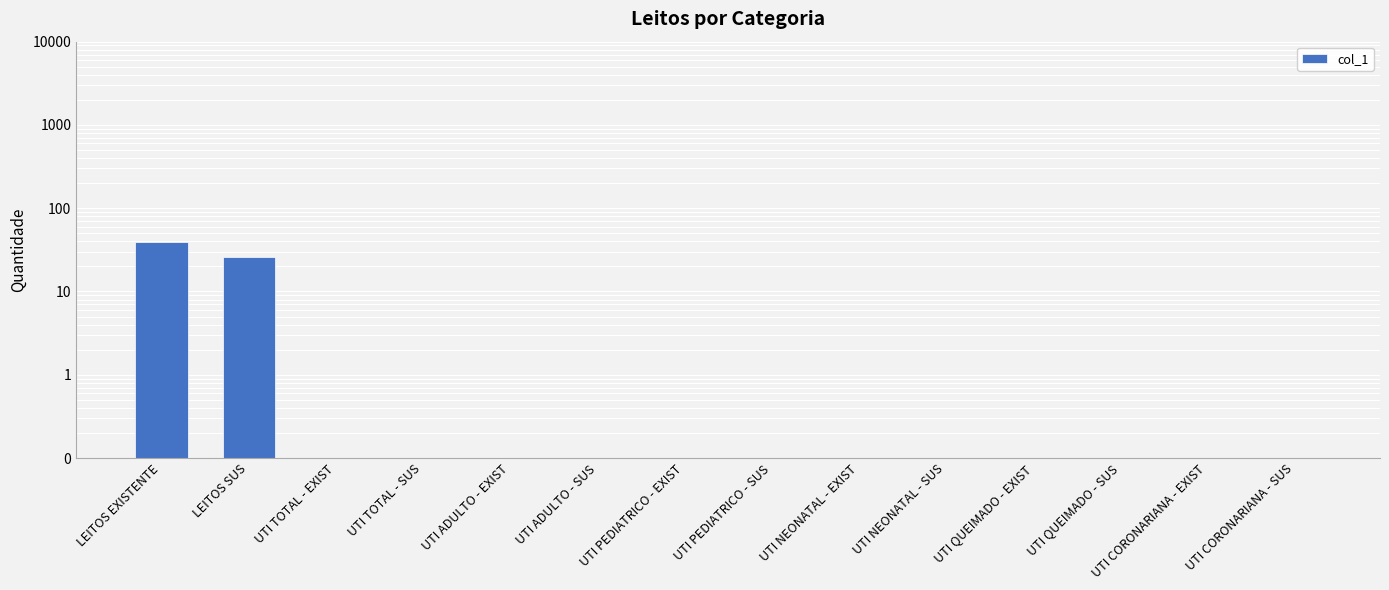

Where is the data nearest to the value 19?

LEITOS SUS